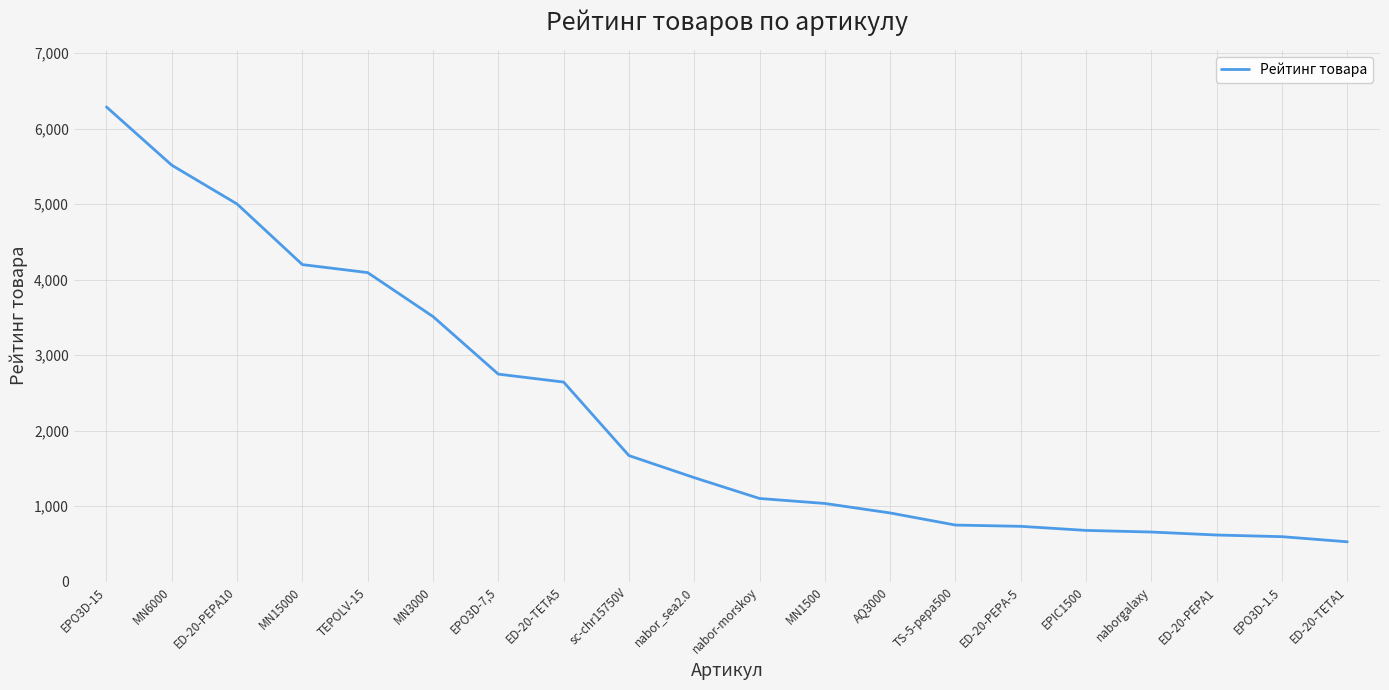

How many distinct data groups are displayed?

1